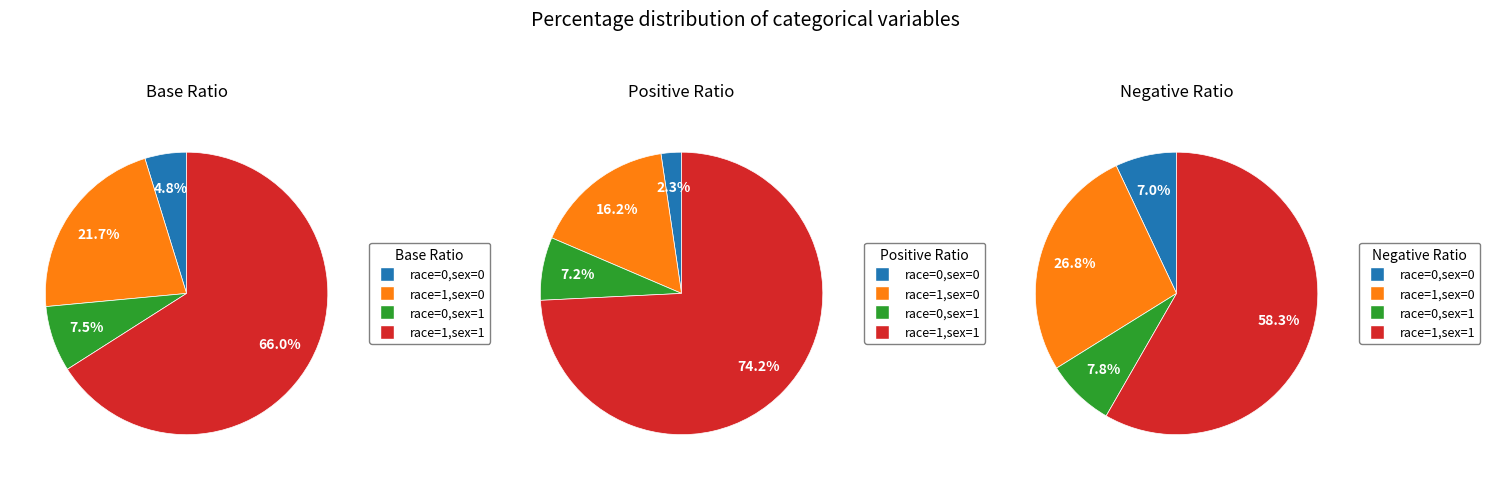

How many slices are in this pie chart?

4